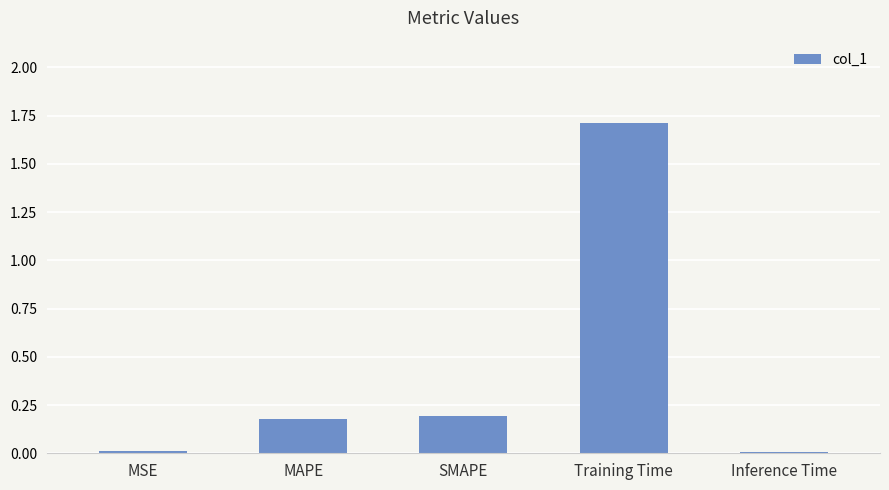

Which has a higher value, MAPE or Training Time?

Training Time